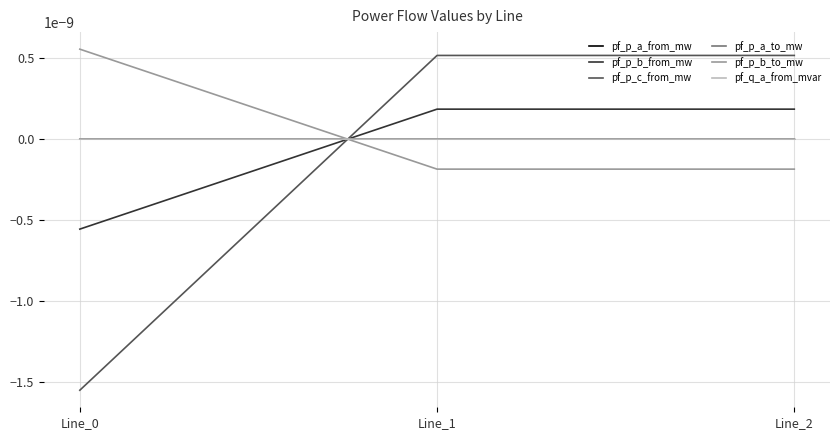

Is the value of pf_q_a_from_mvar at Line_2 greater than the value of pf_p_c_from_mw at Line_0?

Yes